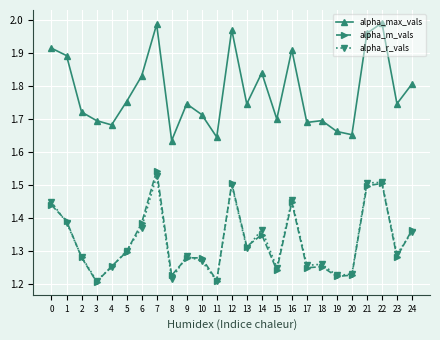

Does the chart display data point markers on the line(s)?

Yes